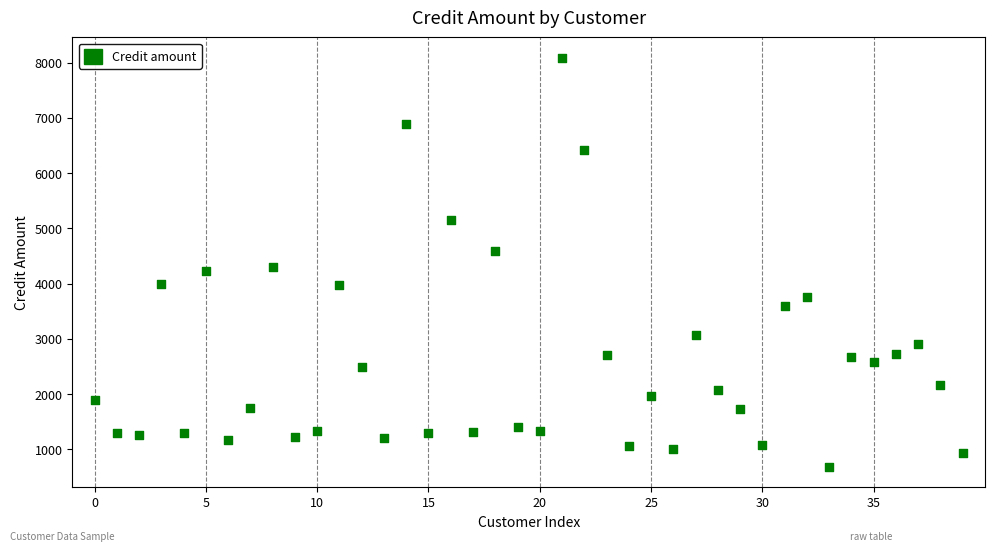

What is the range of Y values (max minus min)?

7402